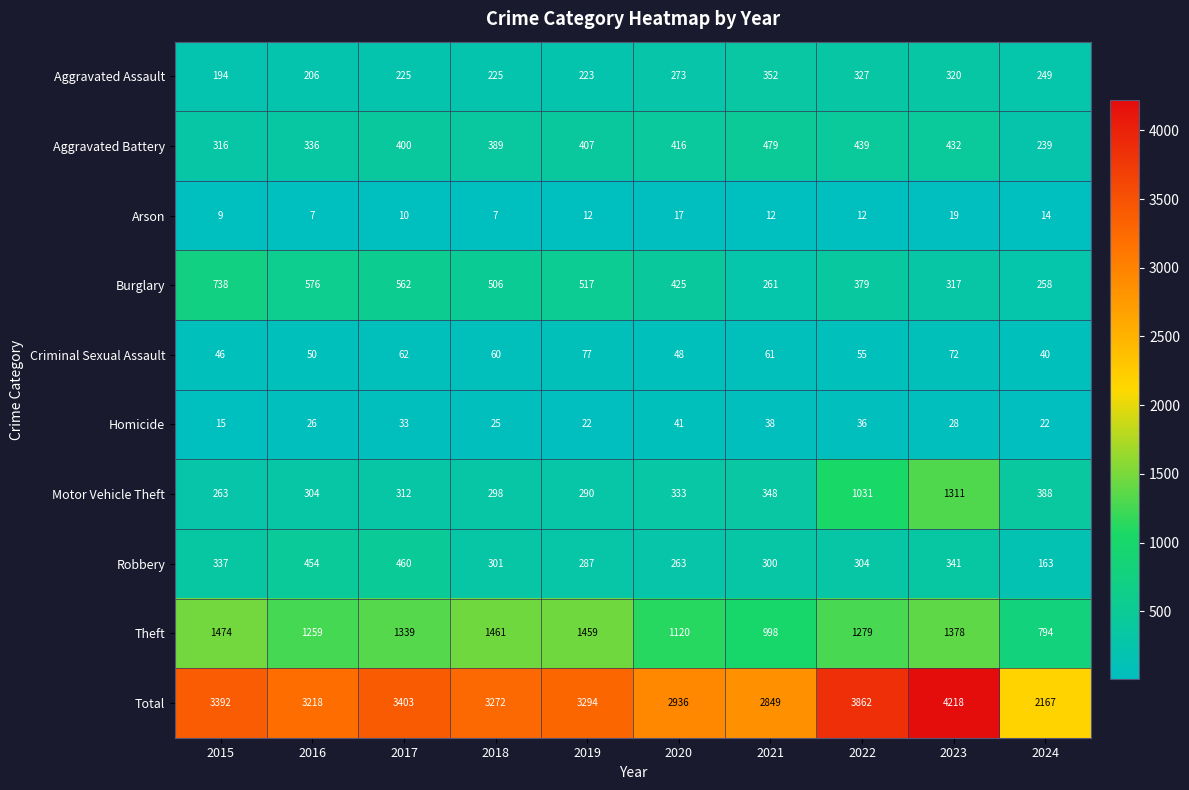

Which series has the largest total across all categories?

Total